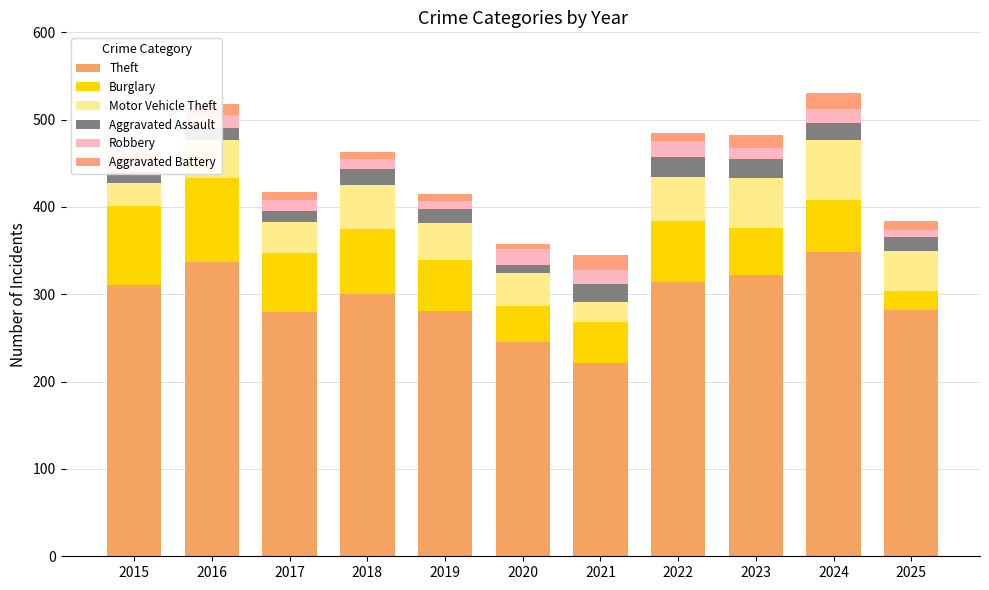

Between 2017 and 2024, which is larger?

2024